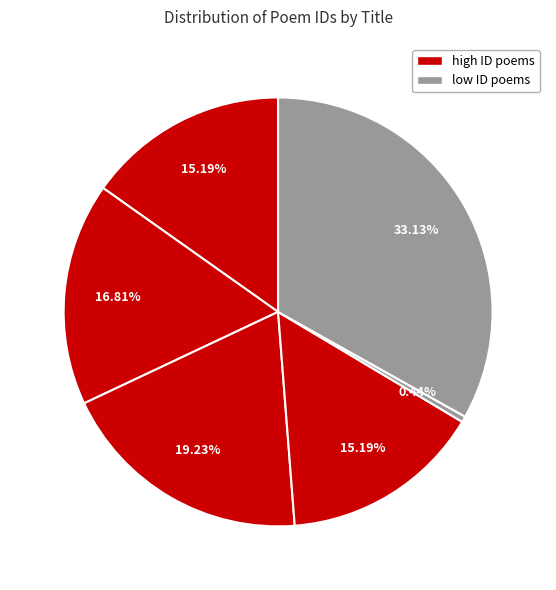

How many slices are in this pie chart?

6